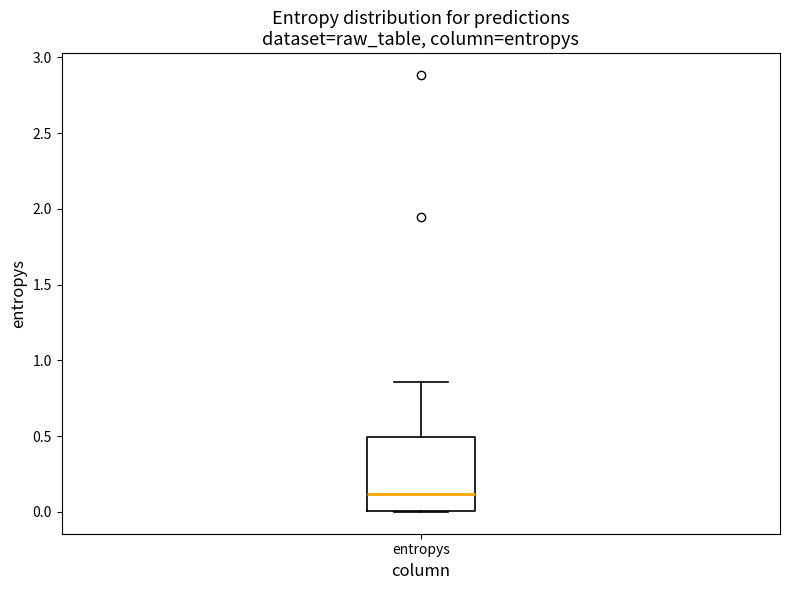

Read this box plot against the y-axis: the position of the median line, the range covered by the box, and the ends of both whiskers. The values are not printed on the chart, so give them approximately, as read against the axis.

median 0.10, box 0.00 to 0.50, whiskers 0.00 to 0.85